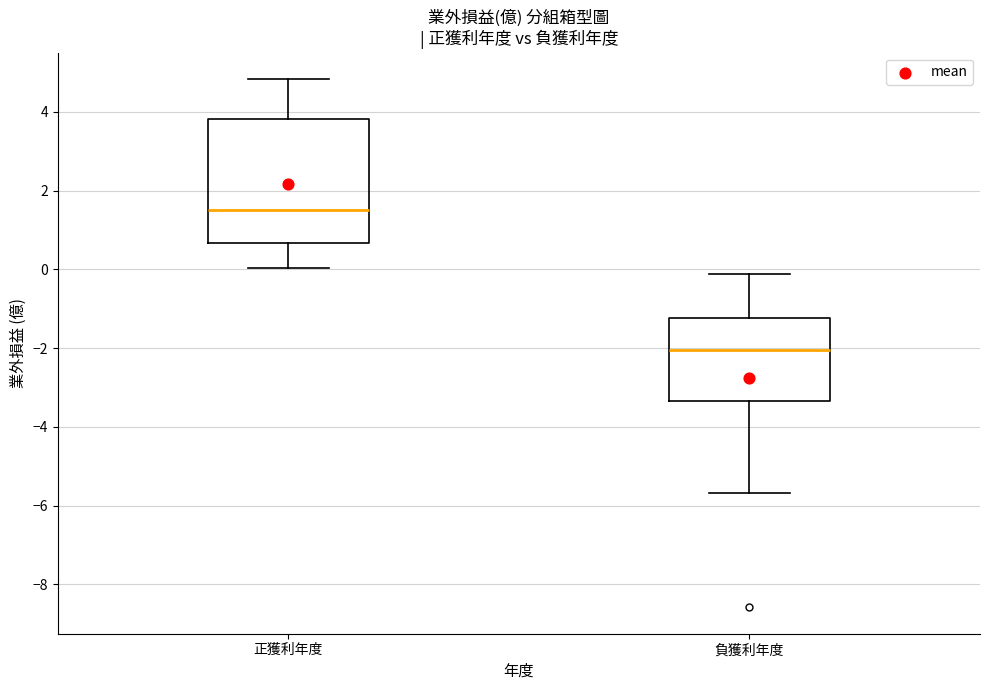

Which box has the lowest median line?

負獲利年度